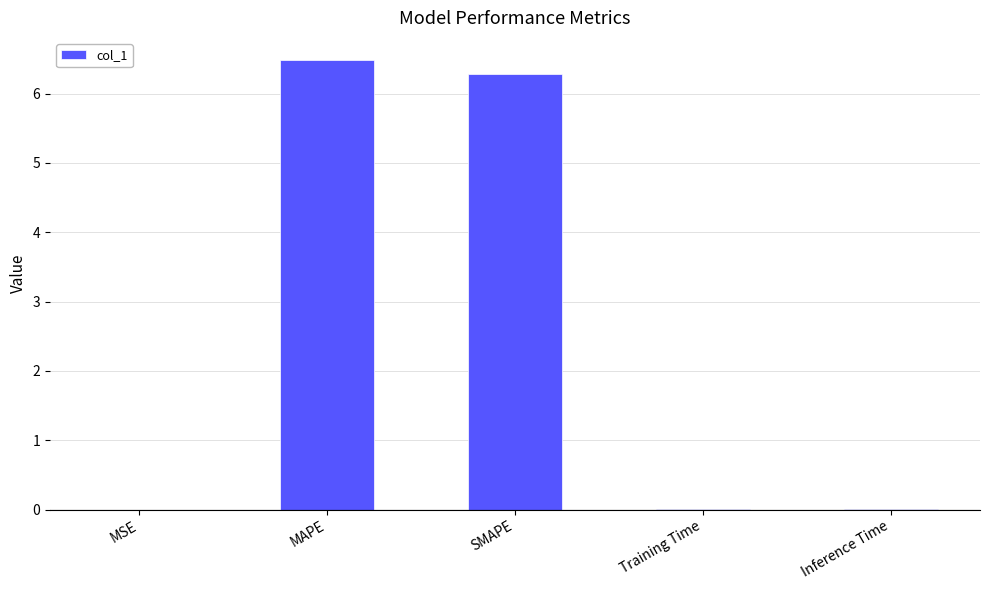

What value does the data have at MAPE?

6.5